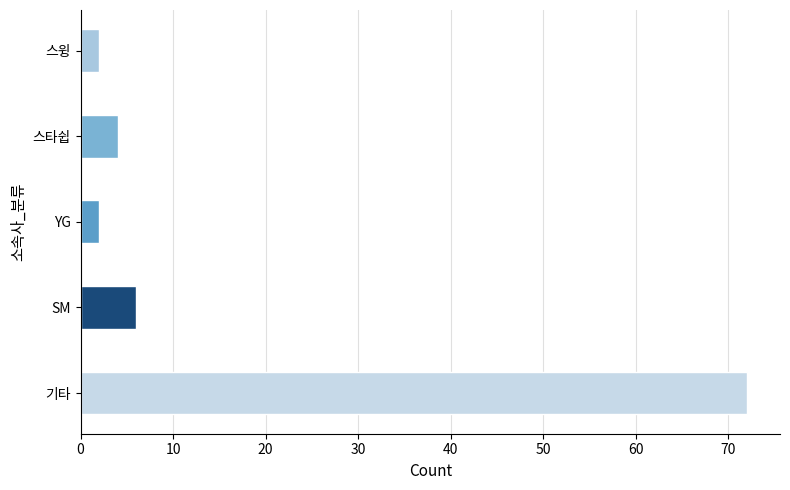

Reading bottom to top, extract all data points from this chart.

72	6	2	4	2